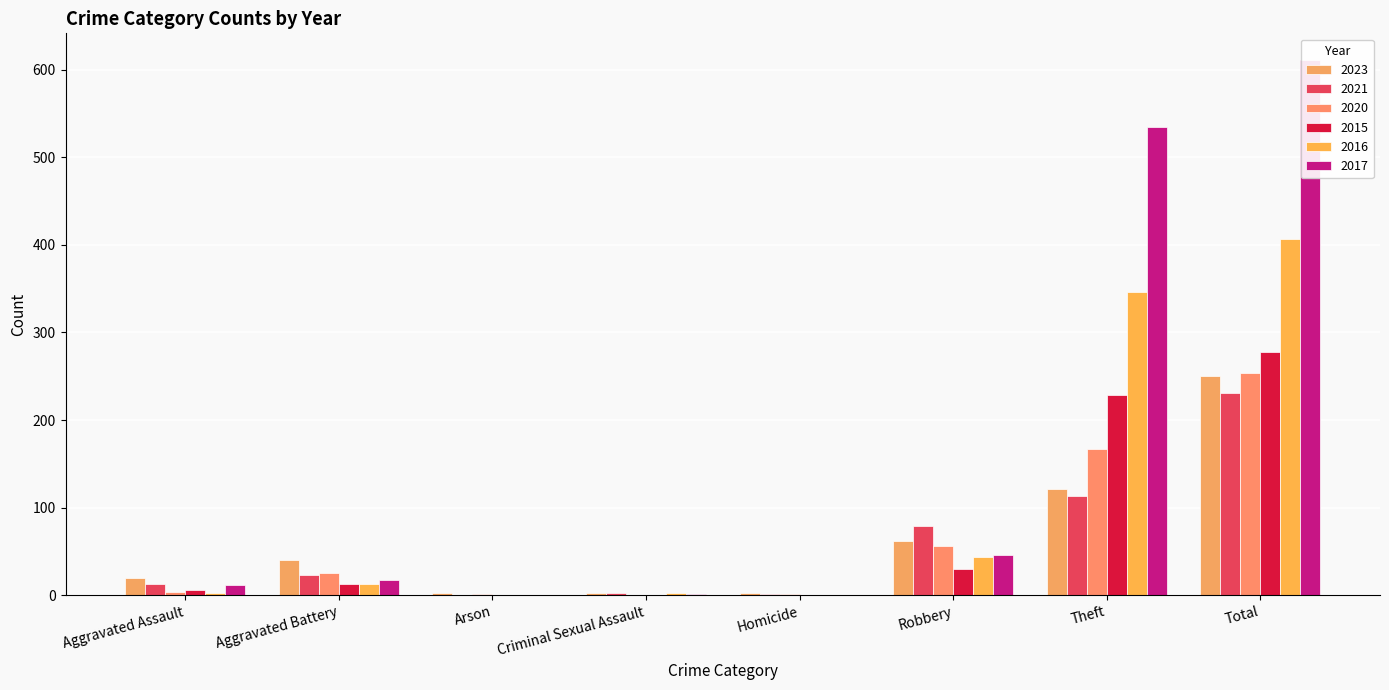

Which has a higher value, Aggravated Battery or Criminal Sexual Assault?

Aggravated Battery